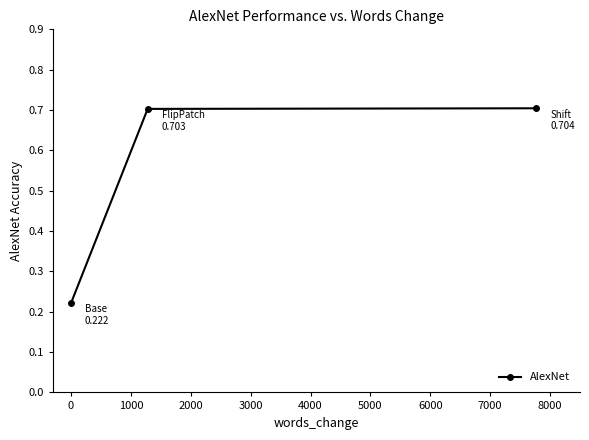

What is the value of the 2nd point from the left?

0.7